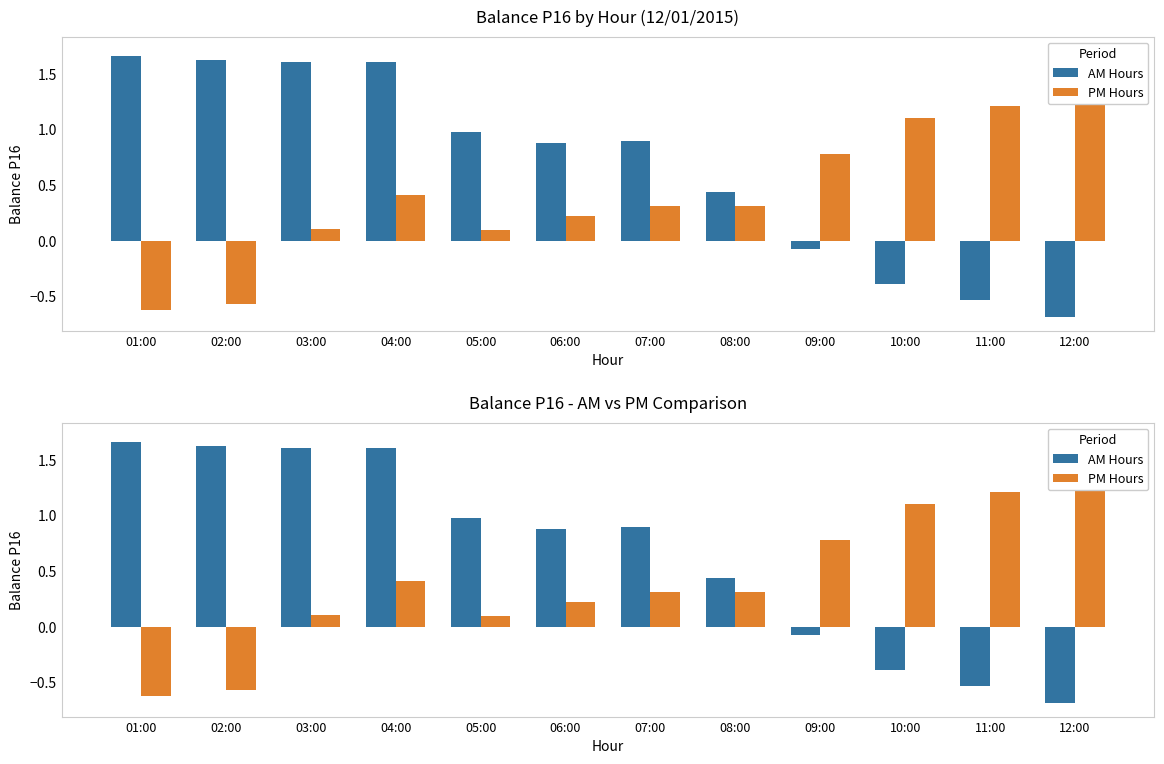

Is the value of PM Hours at 10:00 greater than the value of AM Hours at 05:00?

Yes